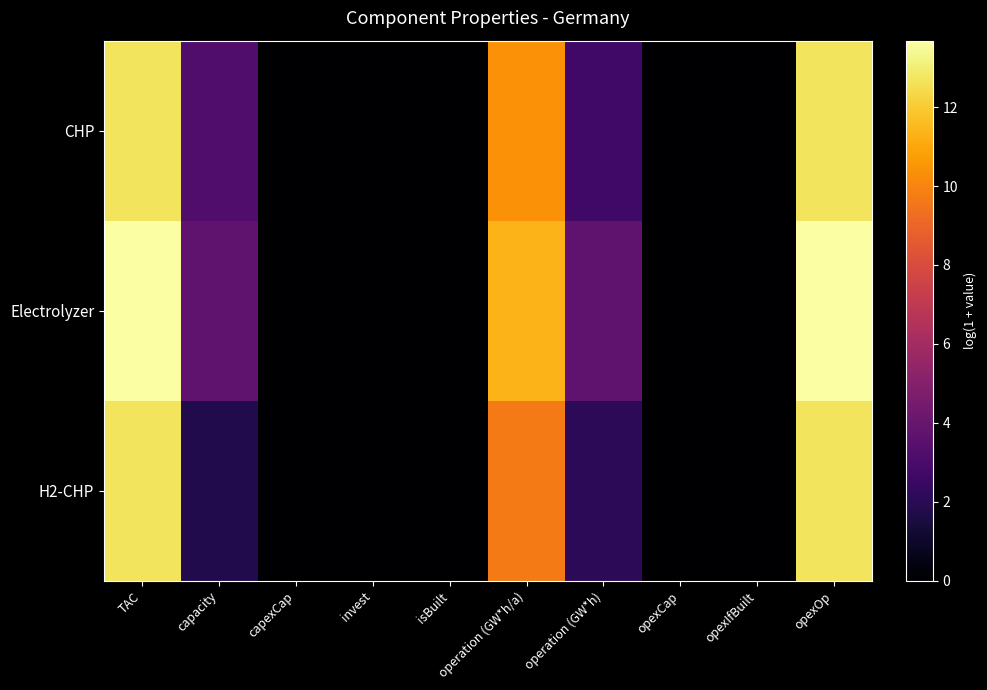

List the series in order of their peak value, lowest first.

CHP, H2-CHP, Electrolyzer